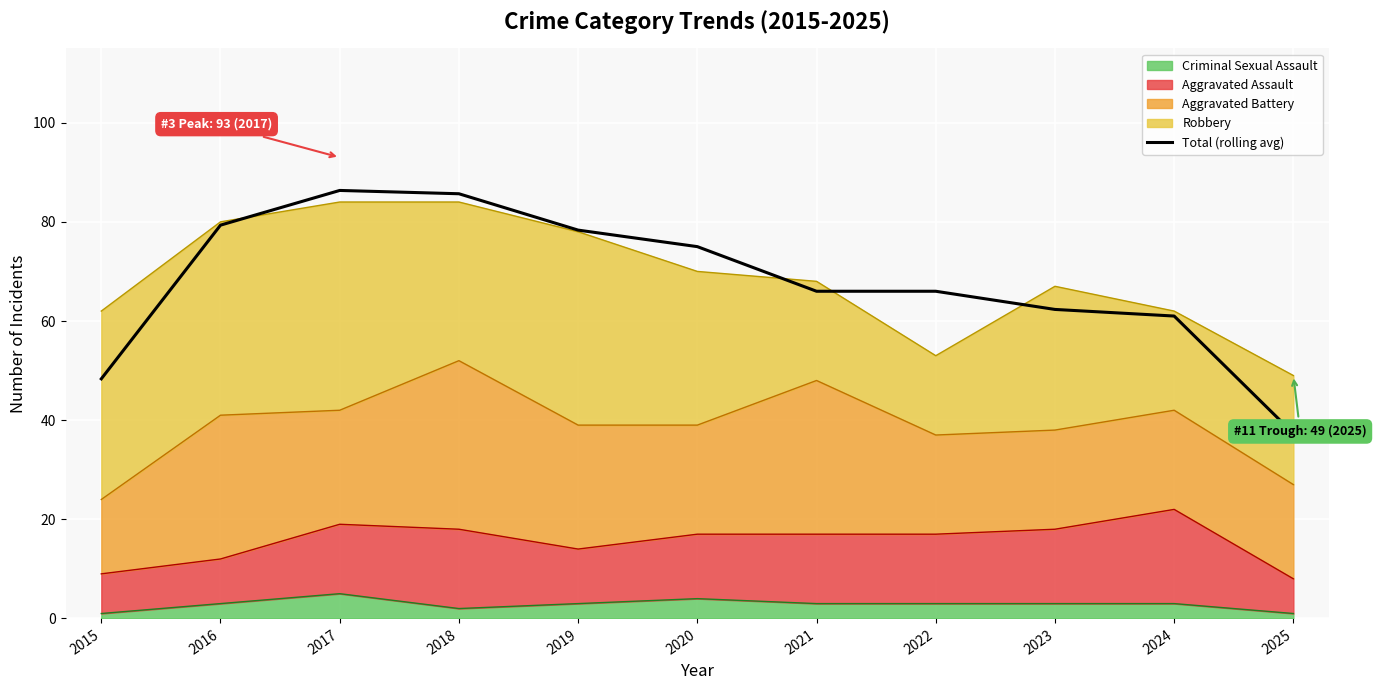

How many lines are shown in the chart?

1